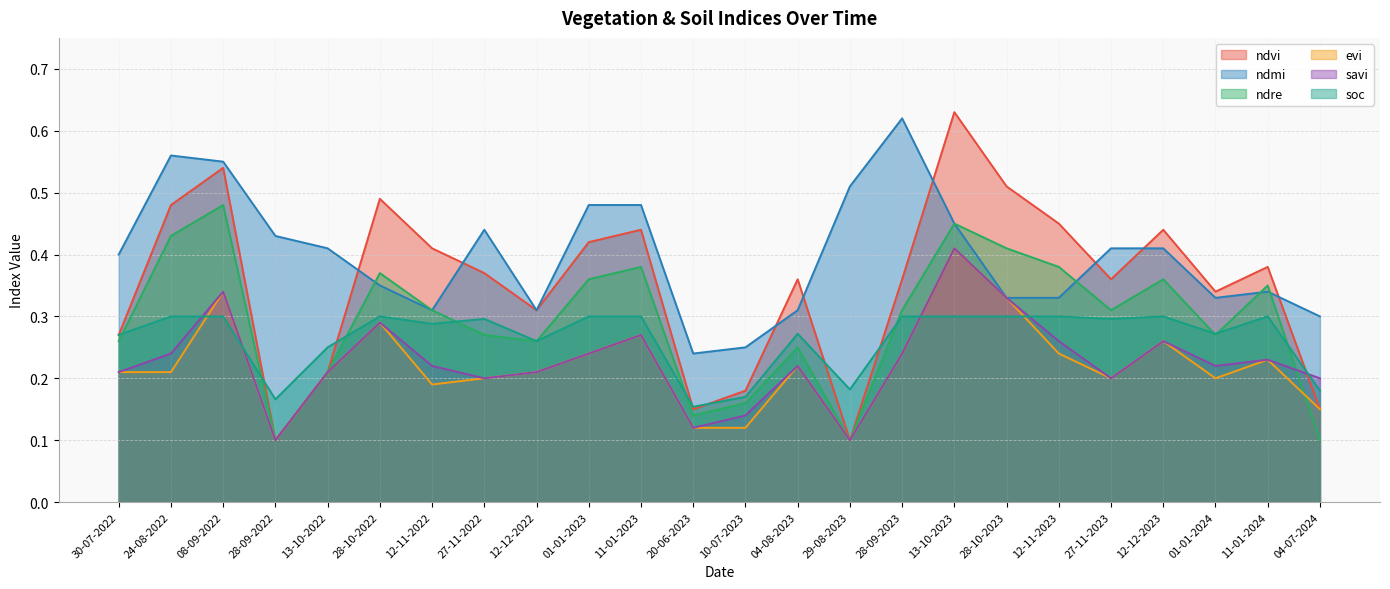

Reading left to right, list all the values displayed in this chart.

ndvi: 30-07-2022=0.3	24-08-2022=0.5	08-09-2022=0.5	28-09-2022=0.1	13-10-2022=0.2	28-10-2022=0.5	12-11-2022=0.4	27-11-2022=0.4	12-12-2022=0.3	01-01-2023=0.4	11-01-2023=0.4	20-06-2023=0.1	10-07-2023=0.2	04-08-2023=0.4	29-08-2023=0.1	28-09-2023=0.4	13-10-2023=0.6	28-10-2023=0.5	12-11-2023=0.5	27-11-2023=0.4	12-12-2023=0.4	01-01-2024=0.3	11-01-2024=0.4	04-07-2024=0.1
ndmi: 30-07-2022=0.4	24-08-2022=0.6	08-09-2022=0.6	28-09-2022=0.4	13-10-2022=0.4	28-10-2022=0.3	12-11-2022=0.3	27-11-2022=0.4	12-12-2022=0.3	01-01-2023=0.5	11-01-2023=0.5	20-06-2023=0.2	10-07-2023=0.2	04-08-2023=0.3	29-08-2023=0.5	28-09-2023=0.6	13-10-2023=0.5	28-10-2023=0.3	12-11-2023=0.3	27-11-2023=0.4	12-12-2023=0.4	01-01-2024=0.3	11-01-2024=0.3	04-07-2024=0.3
ndre: 30-07-2022=0.3	24-08-2022=0.4	08-09-2022=0.5	28-09-2022=0.1	13-10-2022=0.2	28-10-2022=0.4	12-11-2022=0.3	27-11-2022=0.3	12-12-2022=0.3	01-01-2023=0.4	11-01-2023=0.4	20-06-2023=0.1	10-07-2023=0.2	04-08-2023=0.2	29-08-2023=0.1	28-09-2023=0.3	13-10-2023=0.5	28-10-2023=0.4	12-11-2023=0.4	27-11-2023=0.3	12-12-2023=0.4	01-01-2024=0.3	11-01-2024=0.3	04-07-2024=0.1
evi: 30-07-2022=0.2	24-08-2022=0.2	08-09-2022=0.3	28-09-2022=0.1	13-10-2022=0.2	28-10-2022=0.3	12-11-2022=0.2	27-11-2022=0.2	12-12-2022=0.2	01-01-2023=0.2	11-01-2023=0.3	20-06-2023=0.1	10-07-2023=0.1	04-08-2023=0.2	29-08-2023=0.1	28-09-2023=0.2	13-10-2023=0.4	28-10-2023=0.3	12-11-2023=0.2	27-11-2023=0.2	12-12-2023=0.3	01-01-2024=0.2	11-01-2024=0.2	04-07-2024=0.1
savi: 30-07-2022=0.2	24-08-2022=0.2	08-09-2022=0.3	28-09-2022=0.1	13-10-2022=0.2	28-10-2022=0.3	12-11-2022=0.2	27-11-2022=0.2	12-12-2022=0.2	01-01-2023=0.2	11-01-2023=0.3	20-06-2023=0.1	10-07-2023=0.1	04-08-2023=0.2	29-08-2023=0.1	28-09-2023=0.2	13-10-2023=0.4	28-10-2023=0.3	12-11-2023=0.3	27-11-2023=0.2	12-12-2023=0.3	01-01-2024=0.2	11-01-2024=0.2	04-07-2024=0.2
soc: 30-07-2022=0.3	24-08-2022=0.3	08-09-2022=0.3	28-09-2022=0.2	13-10-2022=0.2	28-10-2022=0.3	12-11-2022=0.3	27-11-2022=0.3	12-12-2022=0.3	01-01-2023=0.3	11-01-2023=0.3	20-06-2023=0.2	10-07-2023=0.2	04-08-2023=0.3	29-08-2023=0.2	28-09-2023=0.3	13-10-2023=0.3	28-10-2023=0.3	12-11-2023=0.3	27-11-2023=0.3	12-12-2023=0.3	01-01-2024=0.3	11-01-2024=0.3	04-07-2024=0.2